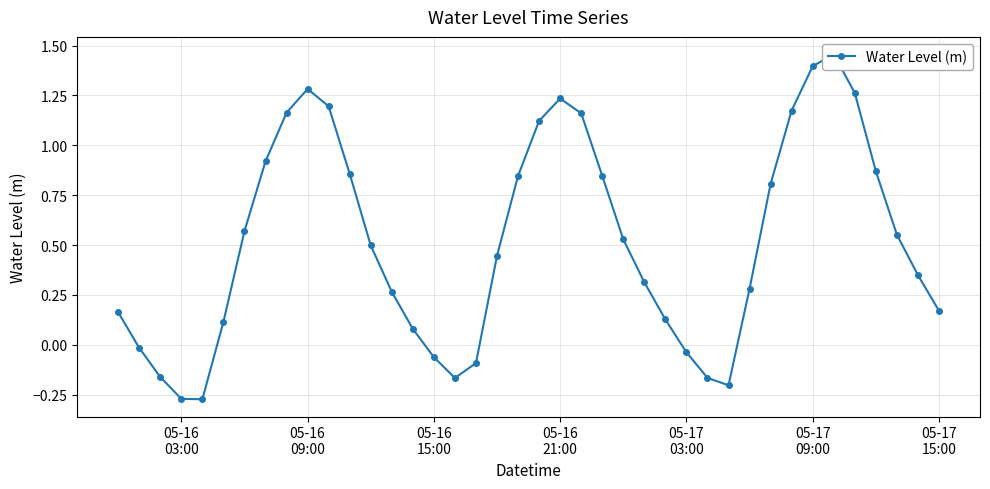

What is the minimum value shown in the chart?

-0.3